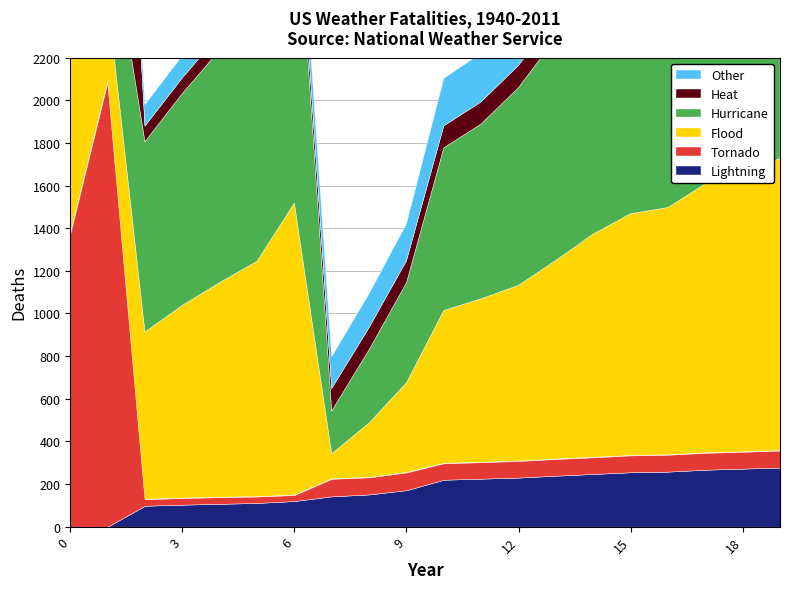

Reading left to right, extract all data points from this chart.

col_1: 0=0	1=0	2=98	3=103	4=107	5=111	6=120	7=142	8=151	9=171	10=220	11=225	12=230	13=239	14=247	15=255	16=258	17=267	18=272	19=277
col_2: 0=0	1=0	2=101	3=105	4=109	5=118	6=126	7=149	8=159	9=174	10=223	11=228	12=237	13=245	14=253	15=256	16=265	17=270	18=275	19=279
col_3: 0=1598	1=391	2=785	3=904	4=1007	5=1104	6=1370	7=118	8=255	9=421	10=717	11=767	12=824	13=932	14=1048	15=1134	16=1160	17=1262	18=1316	19=1371
col_4: 0=1375	1=2089	2=30	3=31	4=31	5=30	6=28	7=82	8=80	9=83	10=77	11=77	12=78	13=78	14=78	15=79	16=79	17=79	18=79	19=79
col_5: 0=1658	1=418	2=893	3=994	4=1091	5=1354	6=1616	7=201	8=344	9=469	10=763	11=820	12=928	13=1044	14=1130	15=1156	16=1258	17=1311	18=1366	19=1422
col_6: 0=1398	1=2111	2=73	3=73	4=74	5=74	6=74	7=105	8=104	9=103	10=103	11=104	12=104	13=104	14=104	15=104	16=104	17=104	18=104	19=104